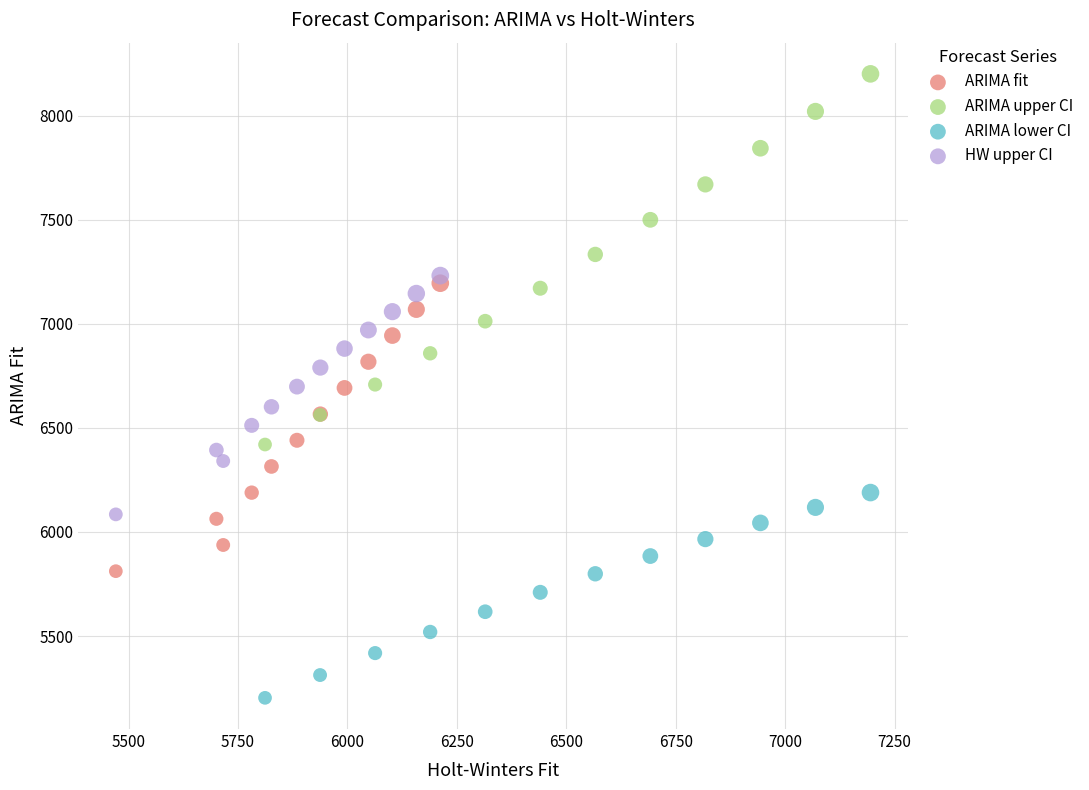

Which series has the widest spread of Y values?

ARIMA upper CI